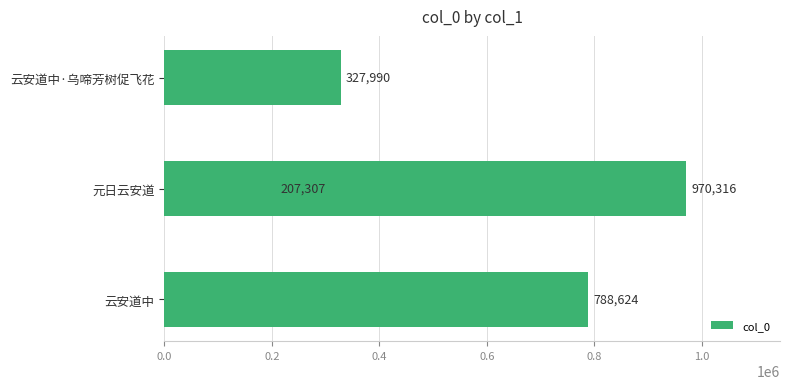

What is the average value?

573559